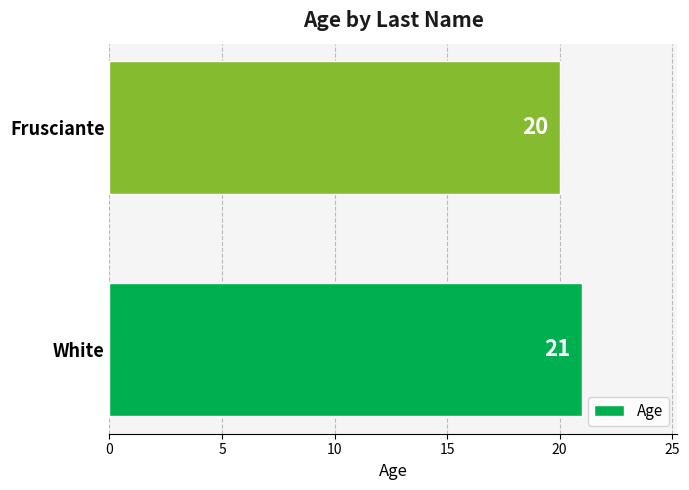

Are the bars grouped side by side (vs. stacked)?

No